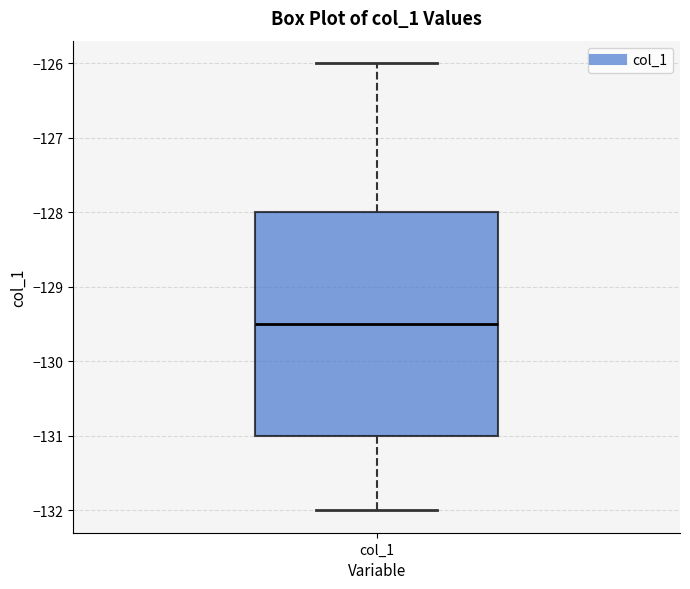

Where does the lower whisker of the box for col_1 end on the y-axis? The values are not printed on the chart, so give them approximately, as read against the axis.

-132.0